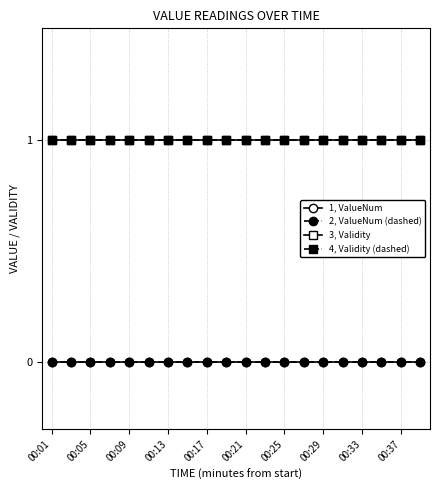

Does the chart display data point markers on the line(s)?

Yes